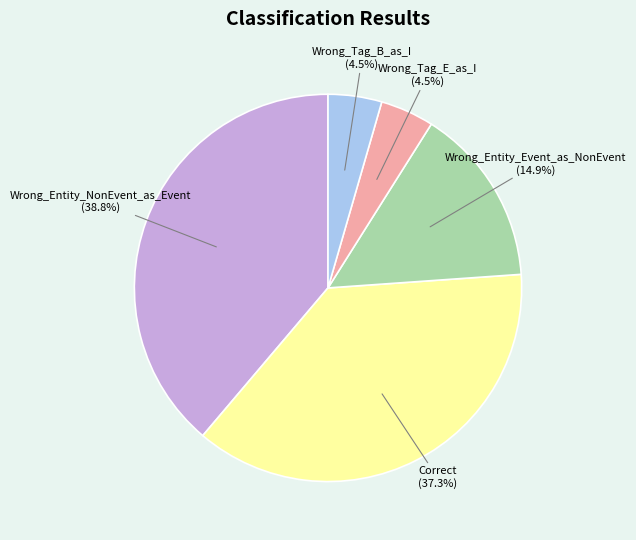

What percentage is NOT represented by Wrong_Entity_Event_as_NonEvent?

85.1%